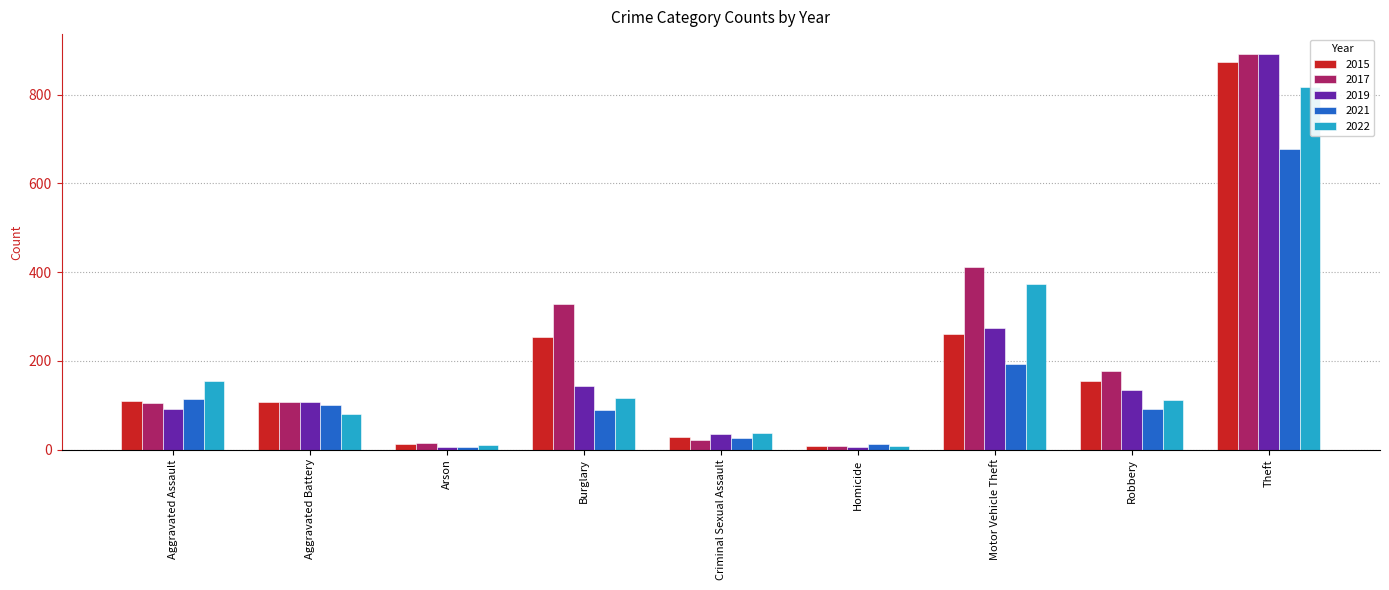

What is the average value of the 2015 series?

201